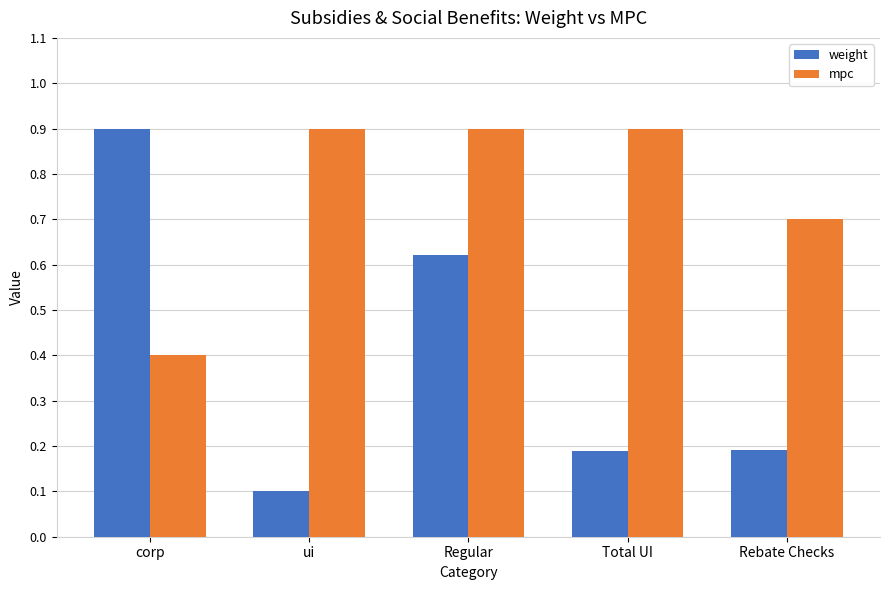

Rank the series by their average value, from highest to lowest.

mpc, weight